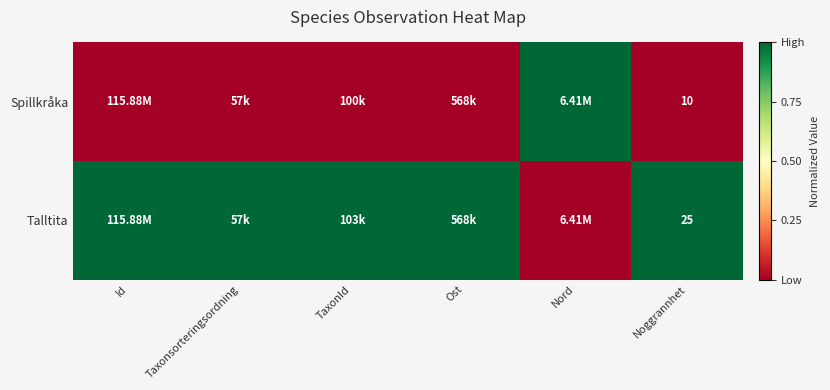

What is the spread (max minus min) of values at Noggrannhet?

15